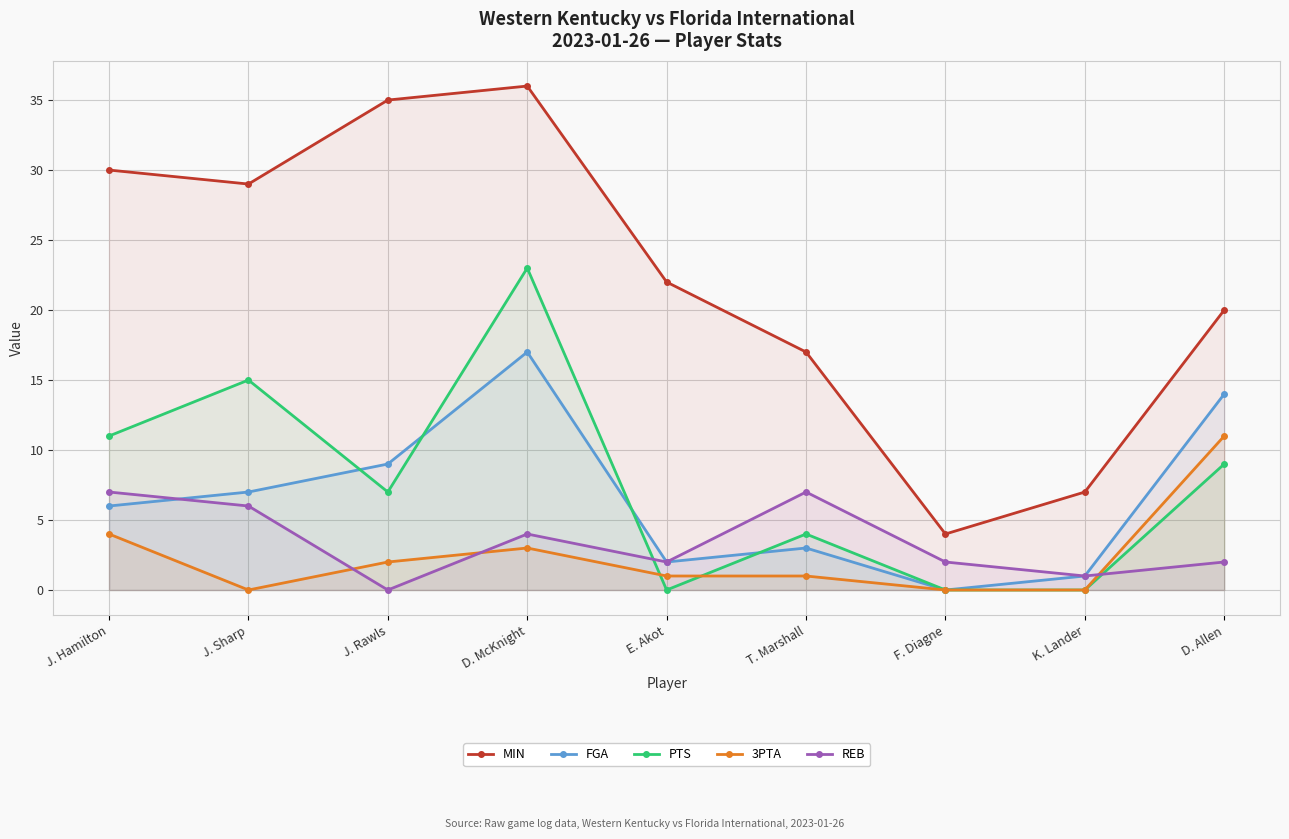

Rank the series at E. Akot from lowest to highest value.

PTS, 3PTA, FGA, REB, MIN